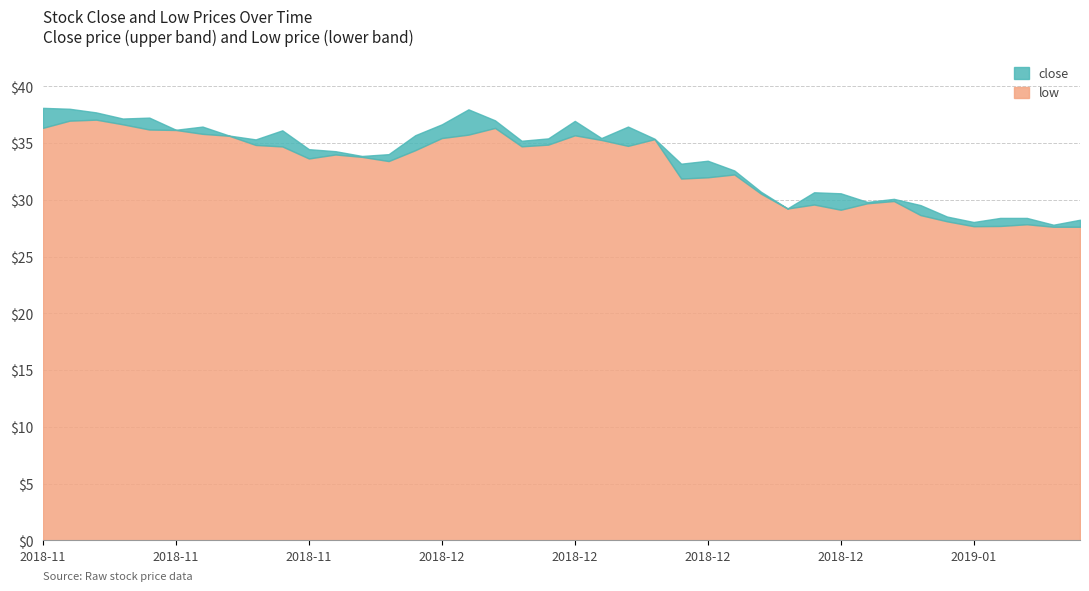

True or false: low and close intersect in this chart.

False